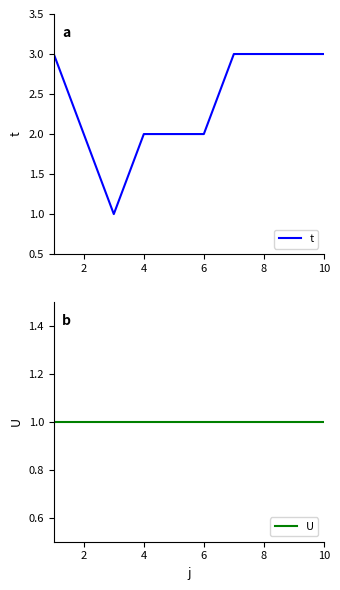

Is it true that t equals 1 at 10?

False